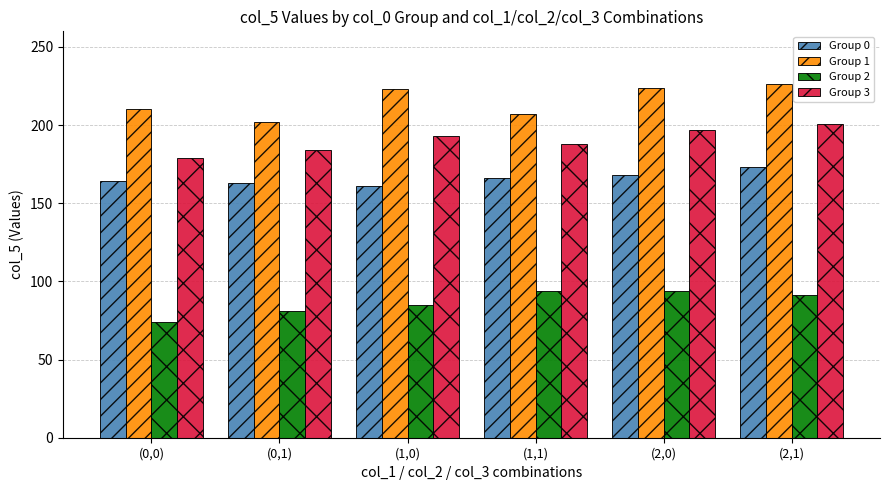

What is the difference between the highest and lowest values at (0,1)?

121